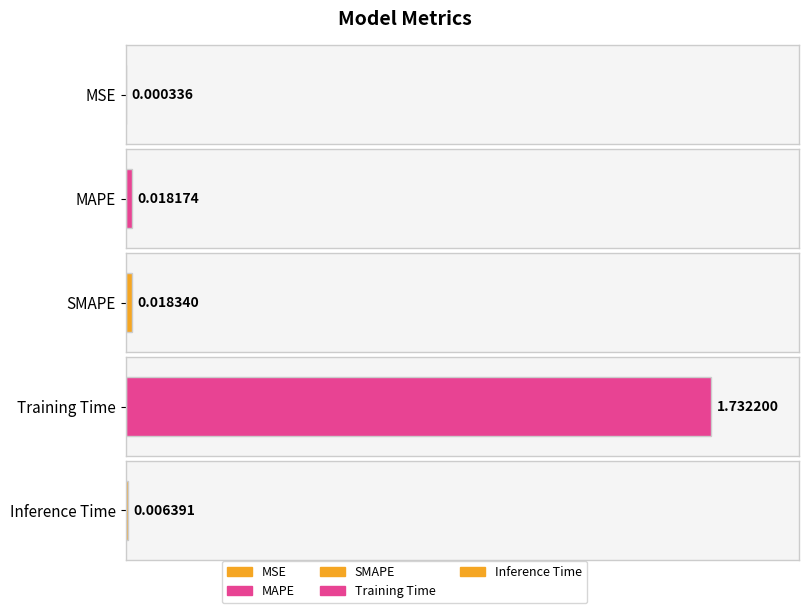

What is the sum of all values?

1.8